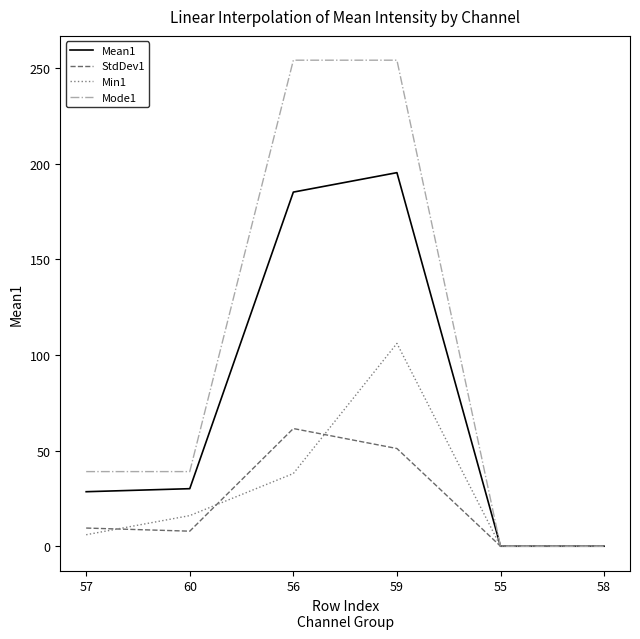

Reading right to left, what are all the values shown in this chart?

Mean1: 58=0.0	55=0.0	59=195.2	56=185.1	60=30.1	57=28.5
StdDev1: 58=0.0	55=0.0	59=51.1	56=61.5	60=7.9	57=9.5
Min1: 58=0.0	55=0.0	59=106.0	56=38.0	60=16.0	57=6.0
Mode1: 58=0.0	55=0.0	59=254.0	56=254.0	60=39.0	57=39.0